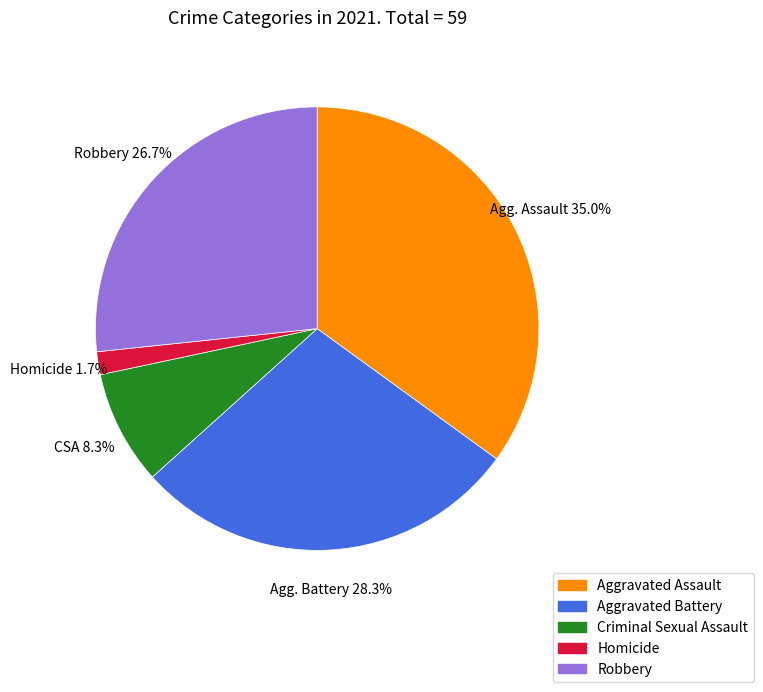

What percentage is the Aggravated Battery slice, to the nearest percent?

28%